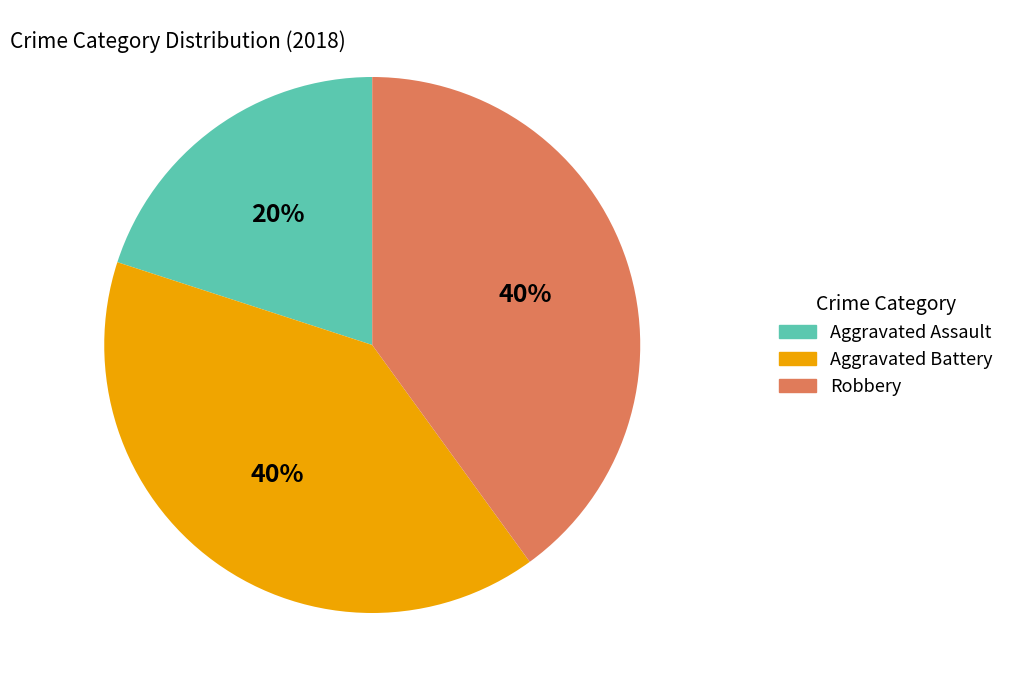

To the nearest percent, what portion does Aggravated Assault represent?

20%